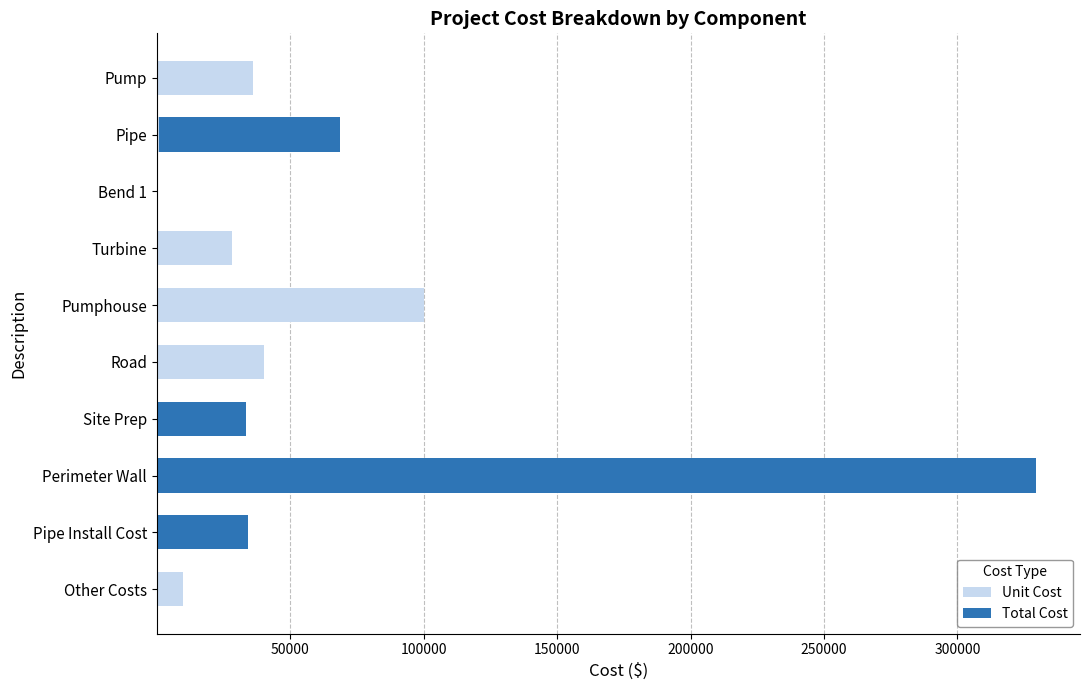

True or false: Unit Cost has a value of 35880.0 at Pump.

True